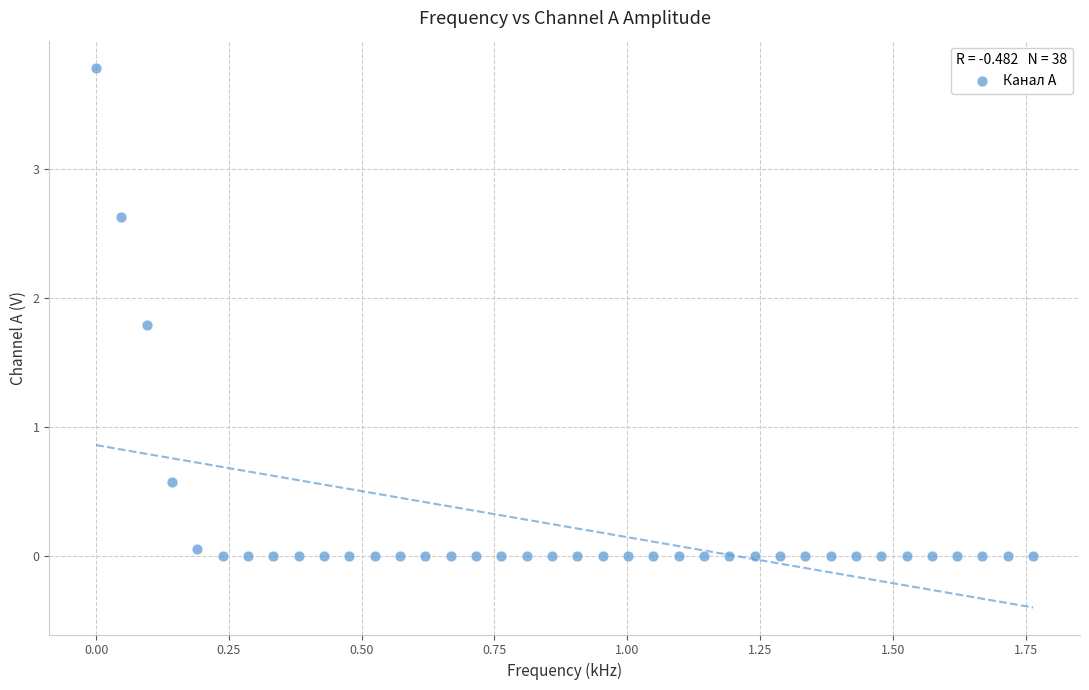

What Y value in the scatter plot is closest to 1?

0.6